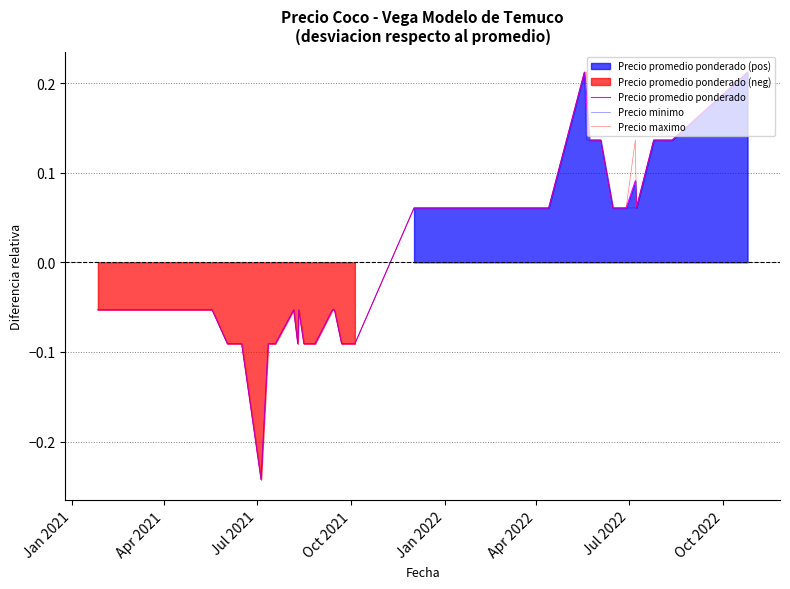

Reading right to left, extract all data points from this chart.

Precio promedio ponderado: 0.2	0.1	0.1	0.1	0.1	0.1	0.1	0.1	0.1	0.1	0.1	0.1	0.2	0.2	0.1	0.1	0.1	-0.1	-0.1	-0.1	-0.1	-0.1	-0.1	-0.1	-0.1	-0.1	-0.1	-0.1	-0.1	-0.1	-0.1	-0.1	-0.1	-0.1	-0.1	-0.2	-0.1	-0.1	-0.1	-0.1
Precio minimo: 0.2	0.1	0.1	0.1	0.1	0.1	0.1	0.1	0.1	0.1	0.1	0.1	0.1	0.2	0.1	0.1	0.1	-0.1	-0.1	-0.1	-0.1	-0.1	-0.1	-0.1	-0.1	-0.1	-0.1	-0.1	-0.1	-0.1	-0.1	-0.1	-0.1	-0.1	-0.1	-0.2	-0.1	-0.1	-0.1	-0.1
Precio maximo: 0.2	0.1	0.1	0.1	0.1	0.1	0.1	0.1	0.1	0.1	0.1	0.1	0.2	0.2	0.1	0.1	0.1	-0.1	-0.1	-0.1	-0.1	-0.1	-0.1	-0.1	-0.1	-0.1	-0.1	-0.1	-0.1	-0.1	-0.1	-0.1	-0.1	-0.1	-0.1	-0.2	-0.1	-0.1	-0.1	-0.1